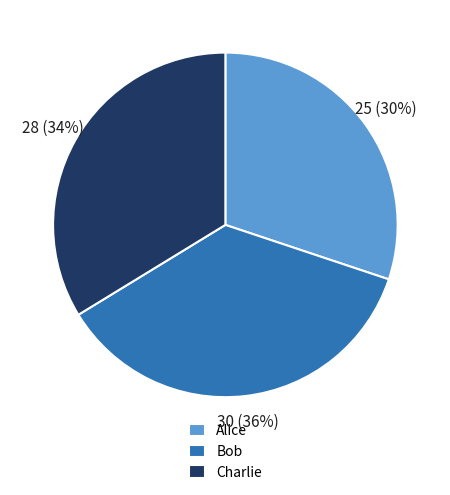

How many slices are in this pie chart?

3